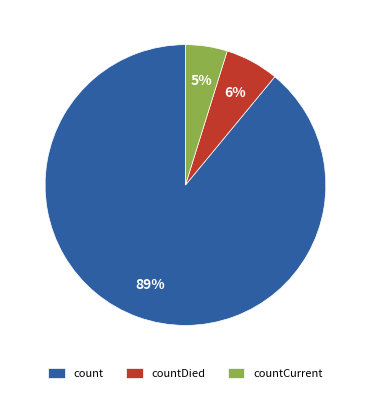

Which category accounts for the majority?

count